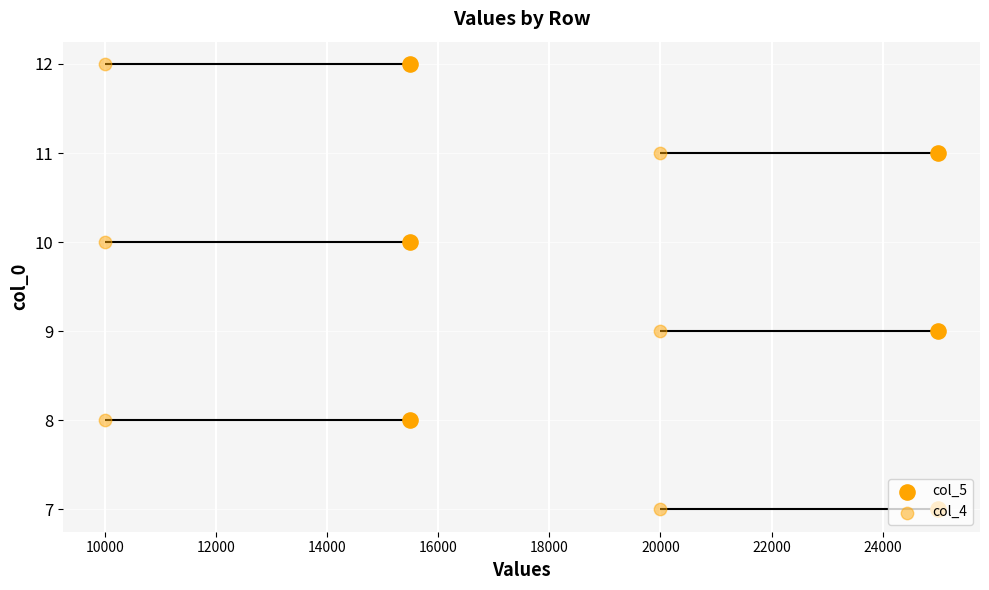

Which series contains the lowest Y value?

col_5